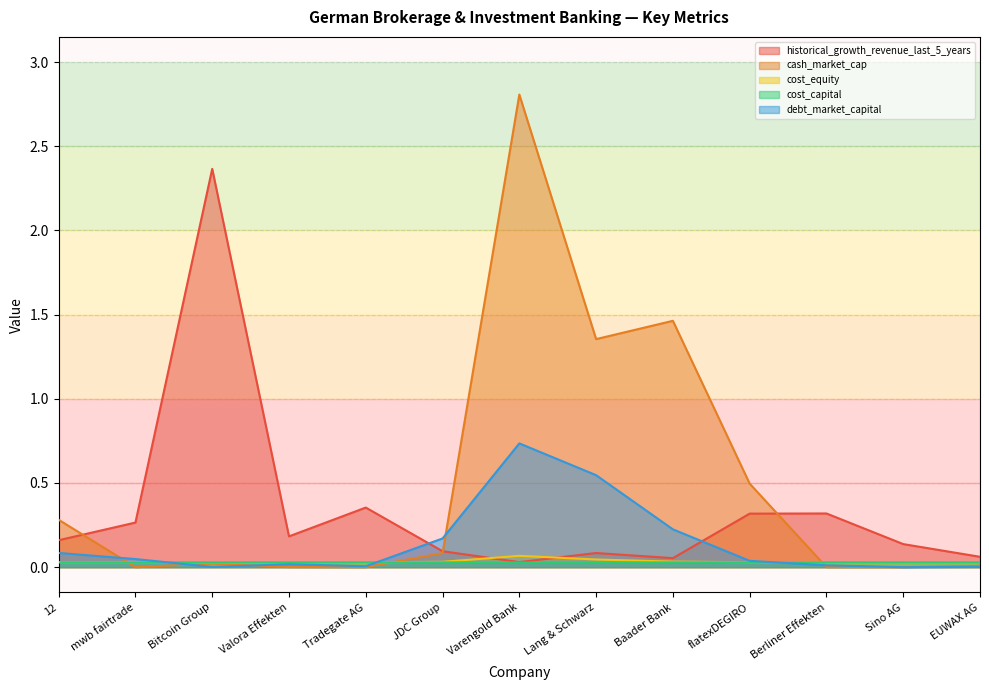

What is the total value across all series at Varengold Bank?

3.7